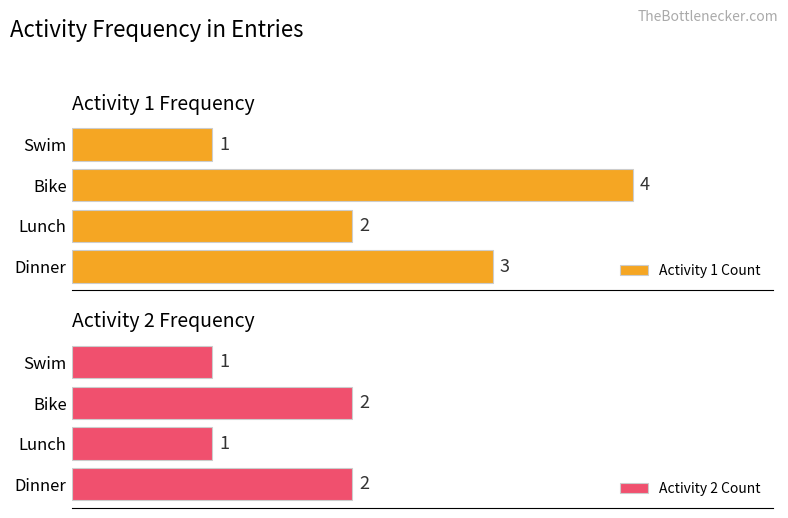

Reading left to right, list all the values displayed in this chart.

Activity 1 Count: 3	2	4	1
Activity 2 Count: 2	1	2	1